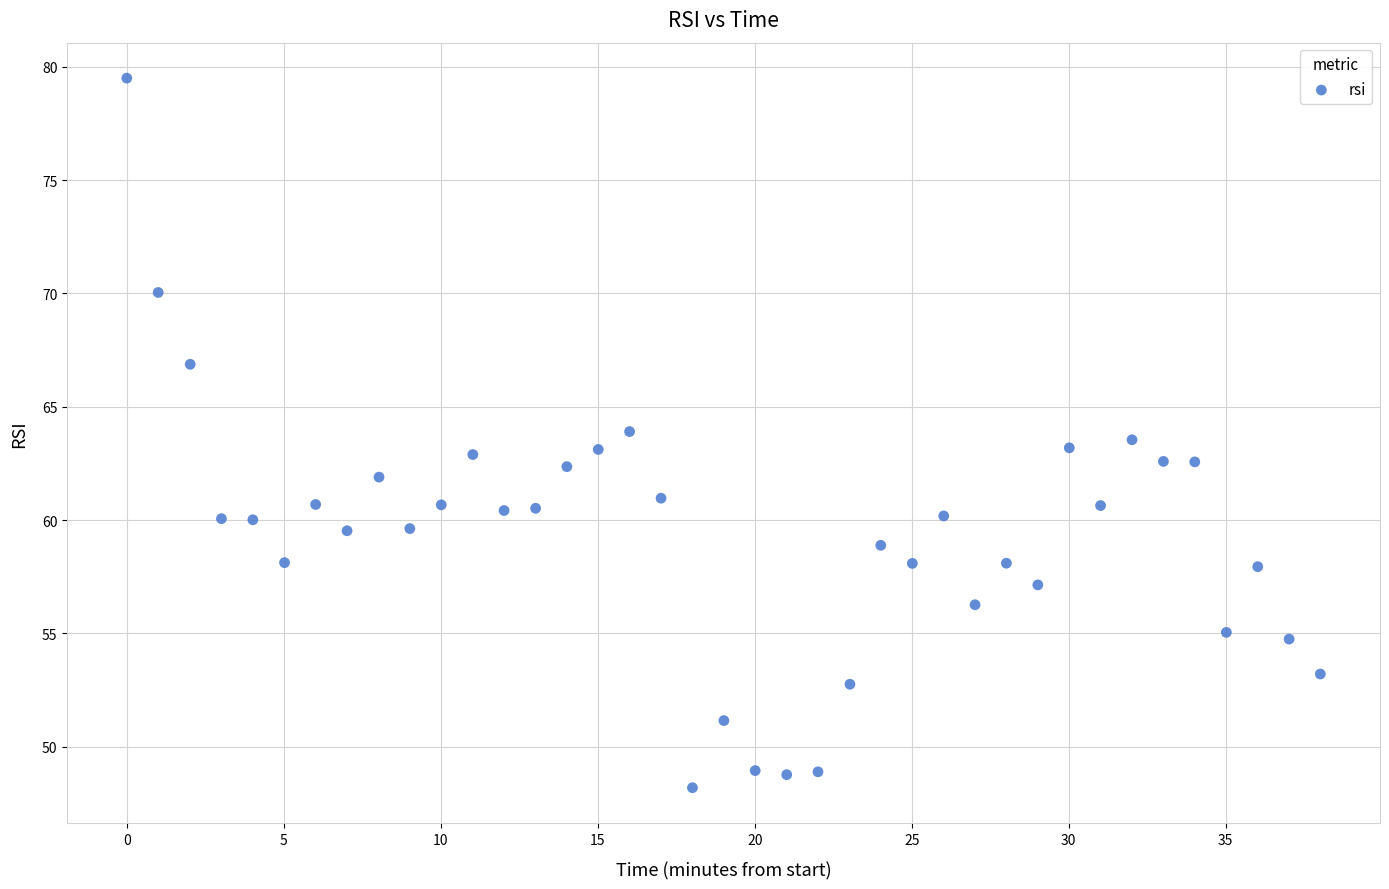

What is the range of X values (max minus min)?

38.0